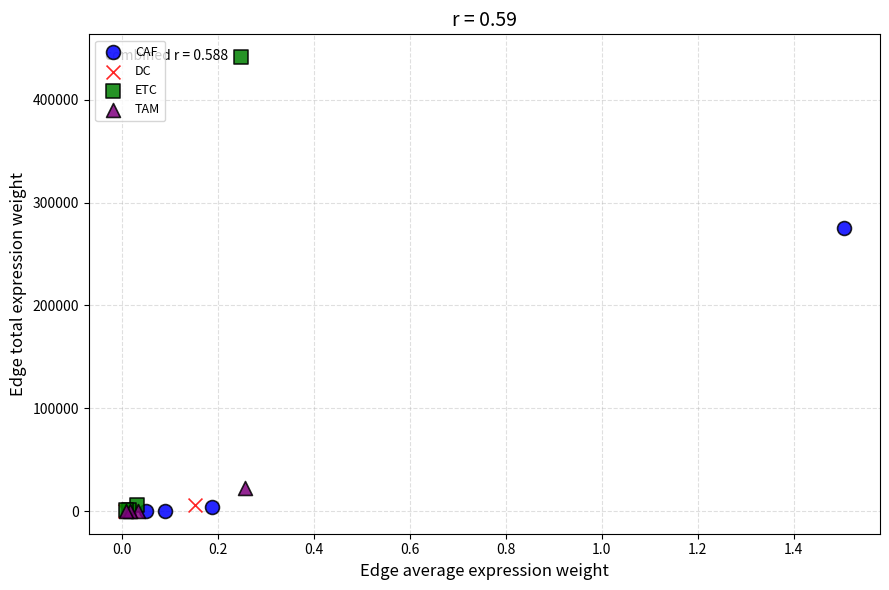

Which series reaches the maximum Y coordinate?

ETC